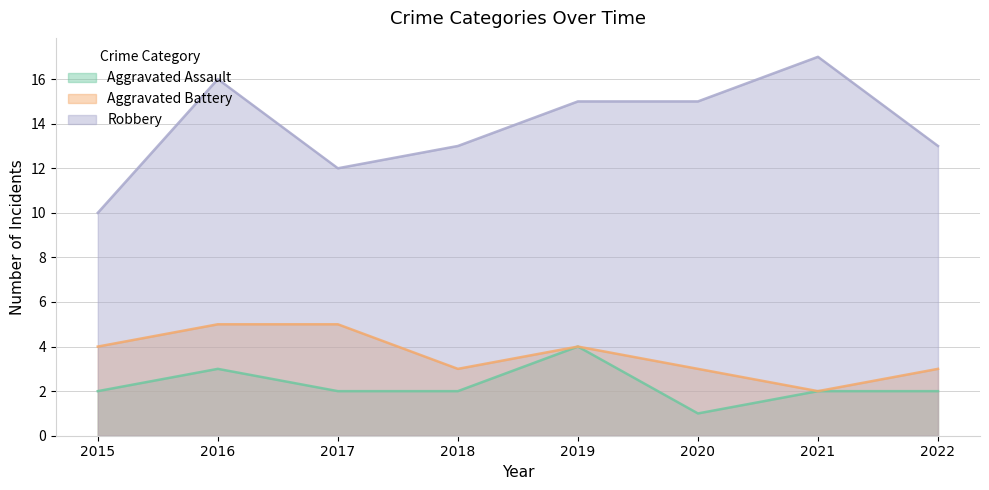

True or false: Aggravated Assault and Aggravated Battery intersect in this chart.

False